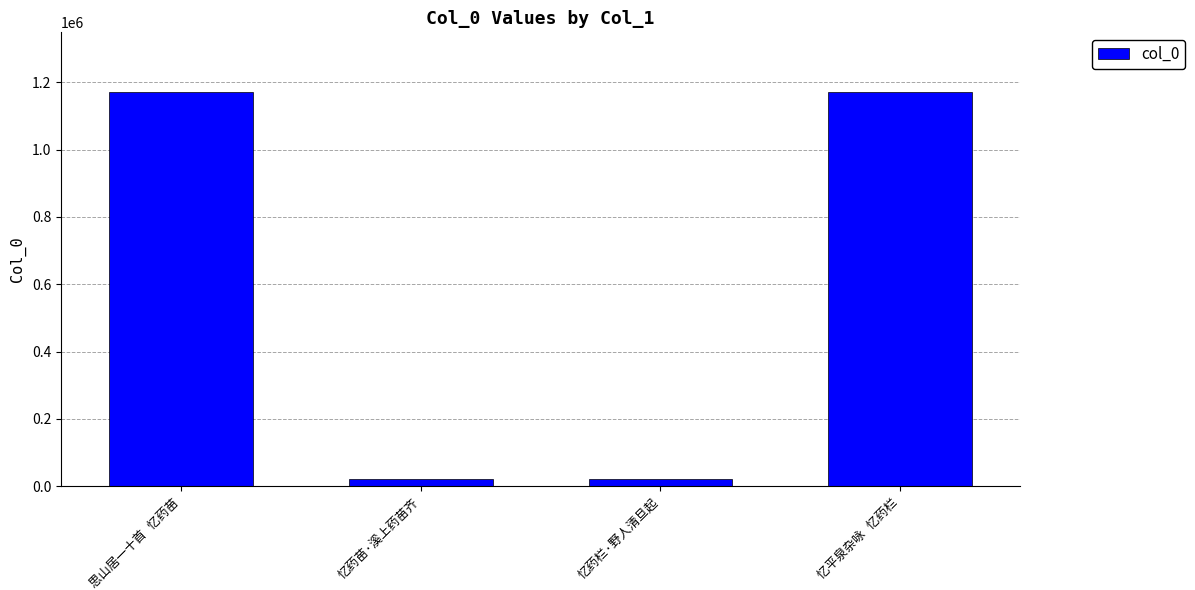

What is the difference between the maximum and minimum values?

1152129